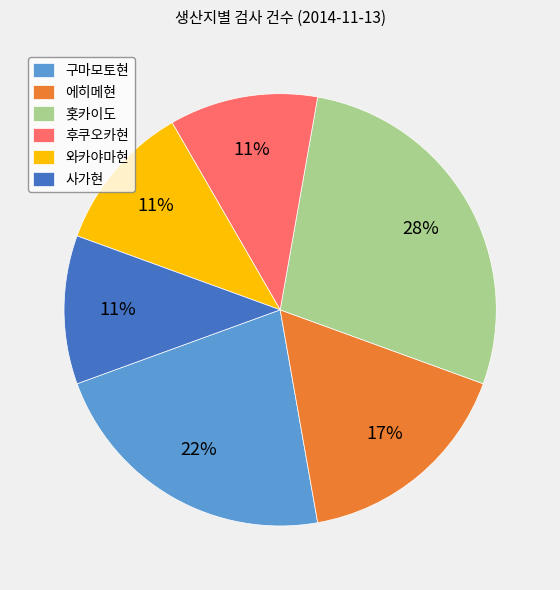

To the nearest percent, what is the difference between the largest and smallest slice percentages?

17%